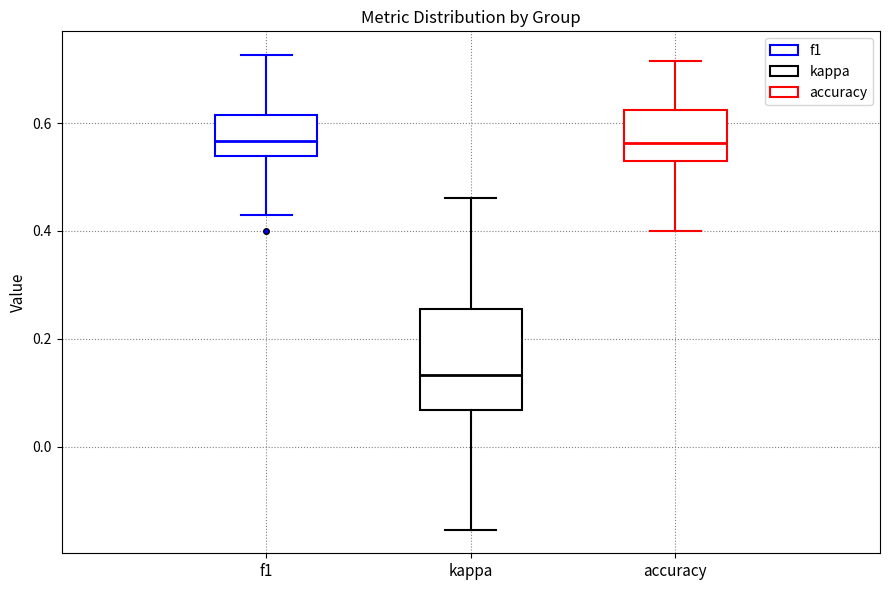

Which box is the tallest, from its lower edge to its upper edge?

kappa